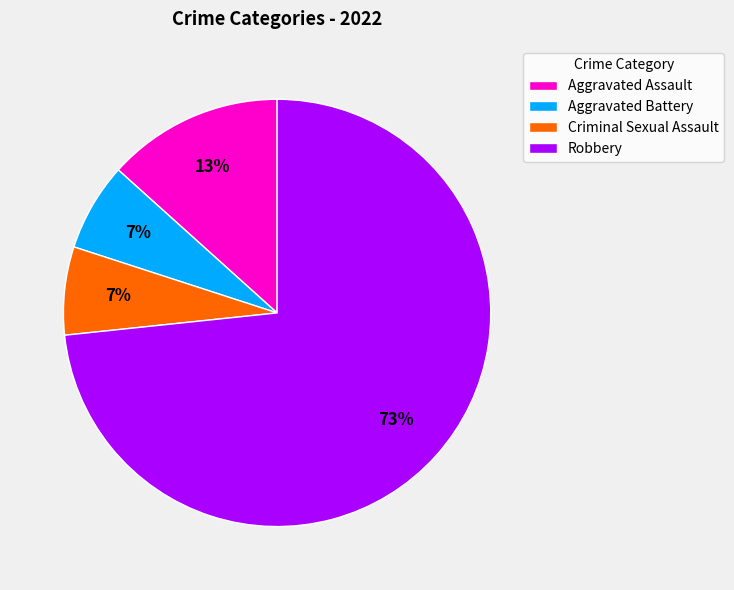

To the nearest percent, what portion does Aggravated Battery represent?

7%